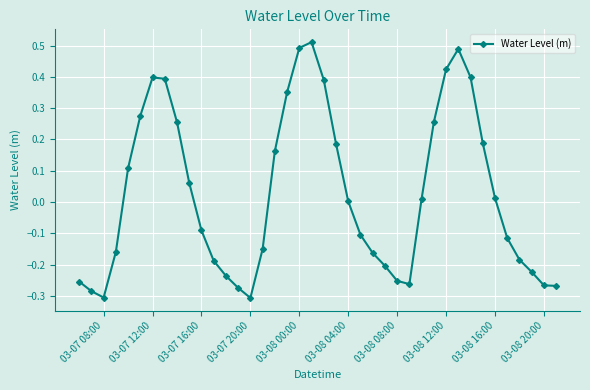

What is the sum of all values?

1.1